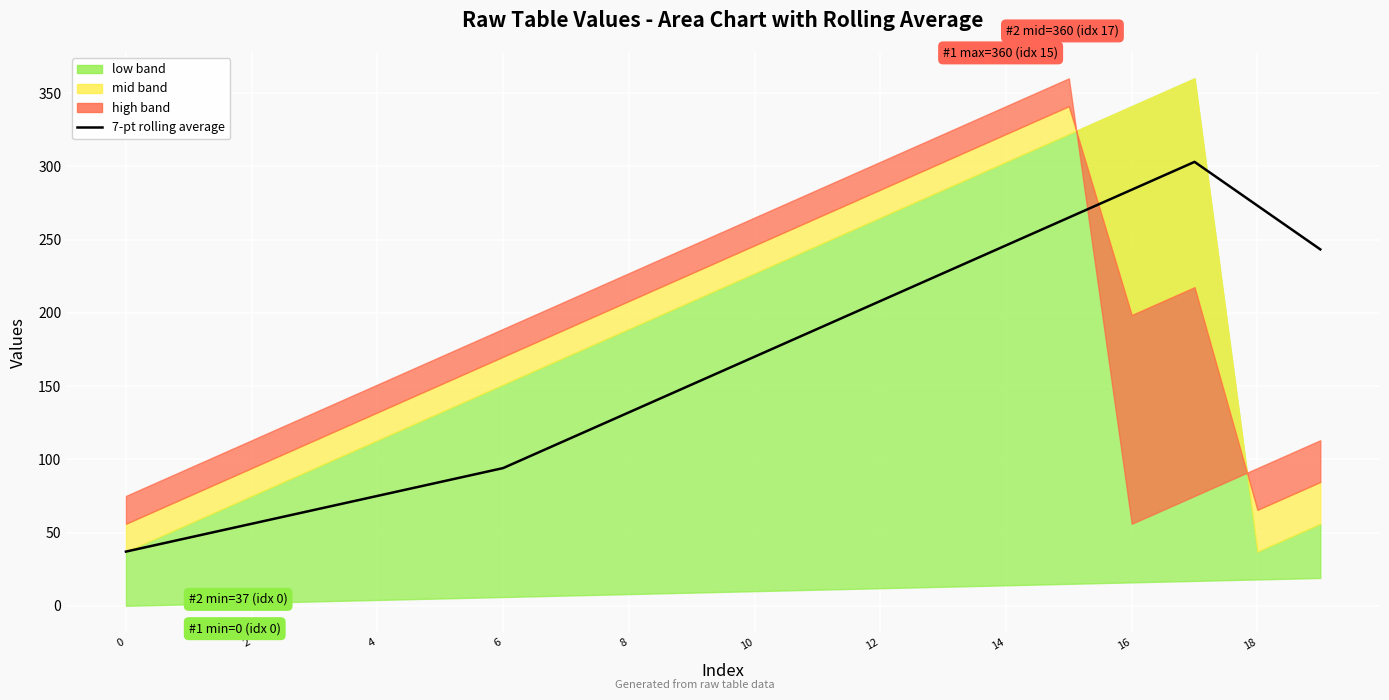

What is the ratio of the value at 11 to the value at 13?

0.8